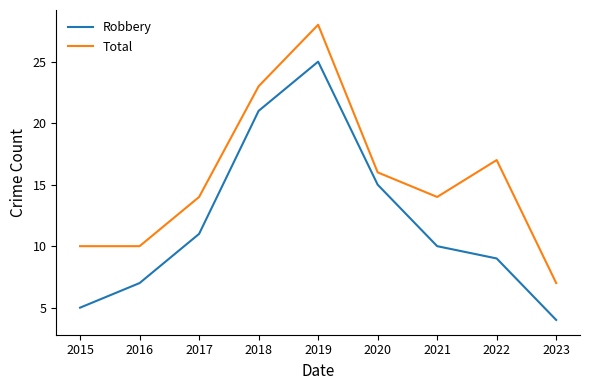

How many lines are shown in the chart?

2